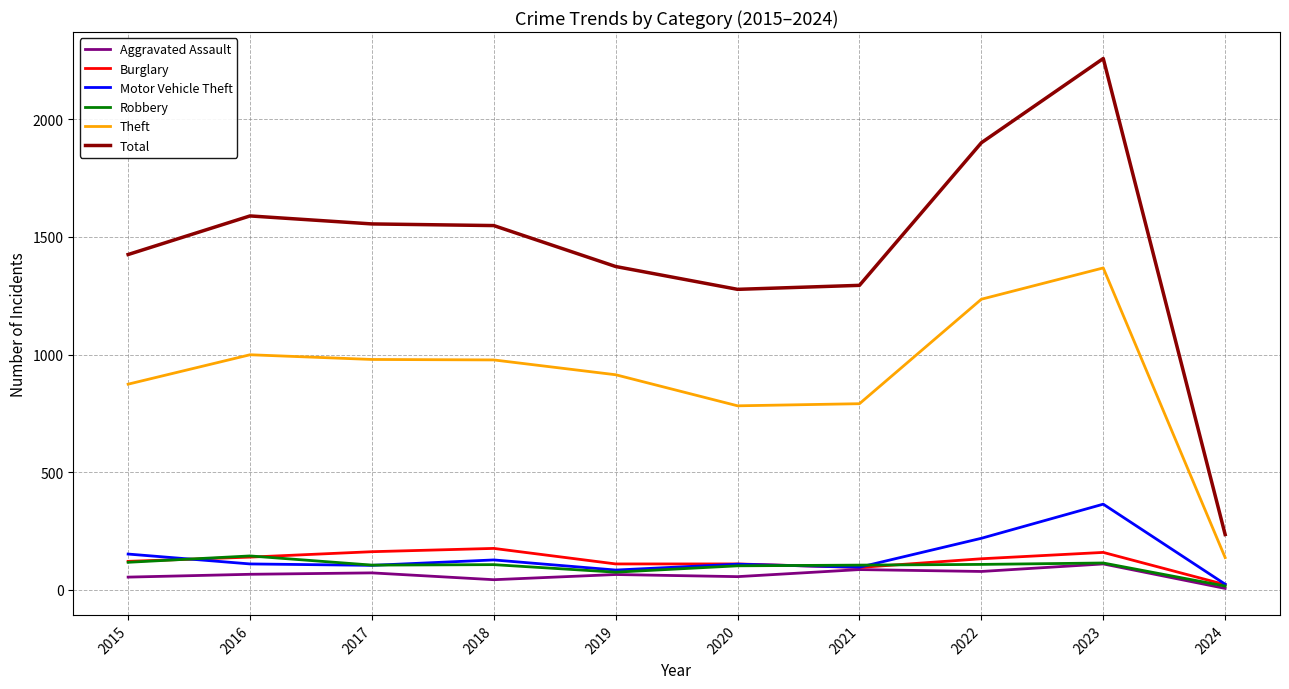

Where does the Burglary series first go above 132?

2016